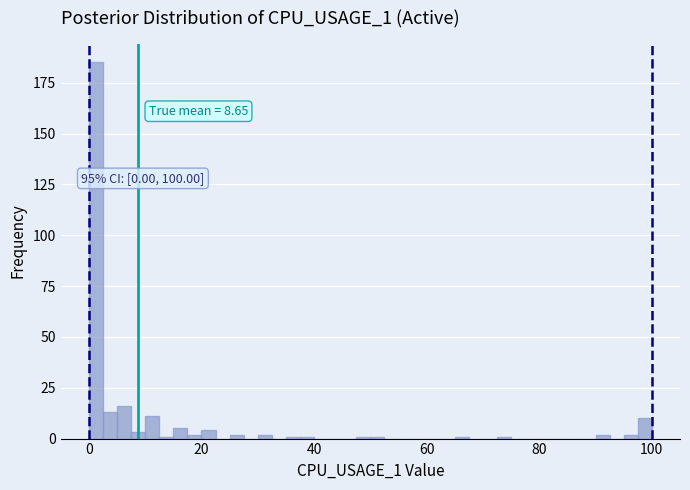

Around what value on the x-axis is the tallest bar? Give the approximate position of its centre, as read against the axis.

2